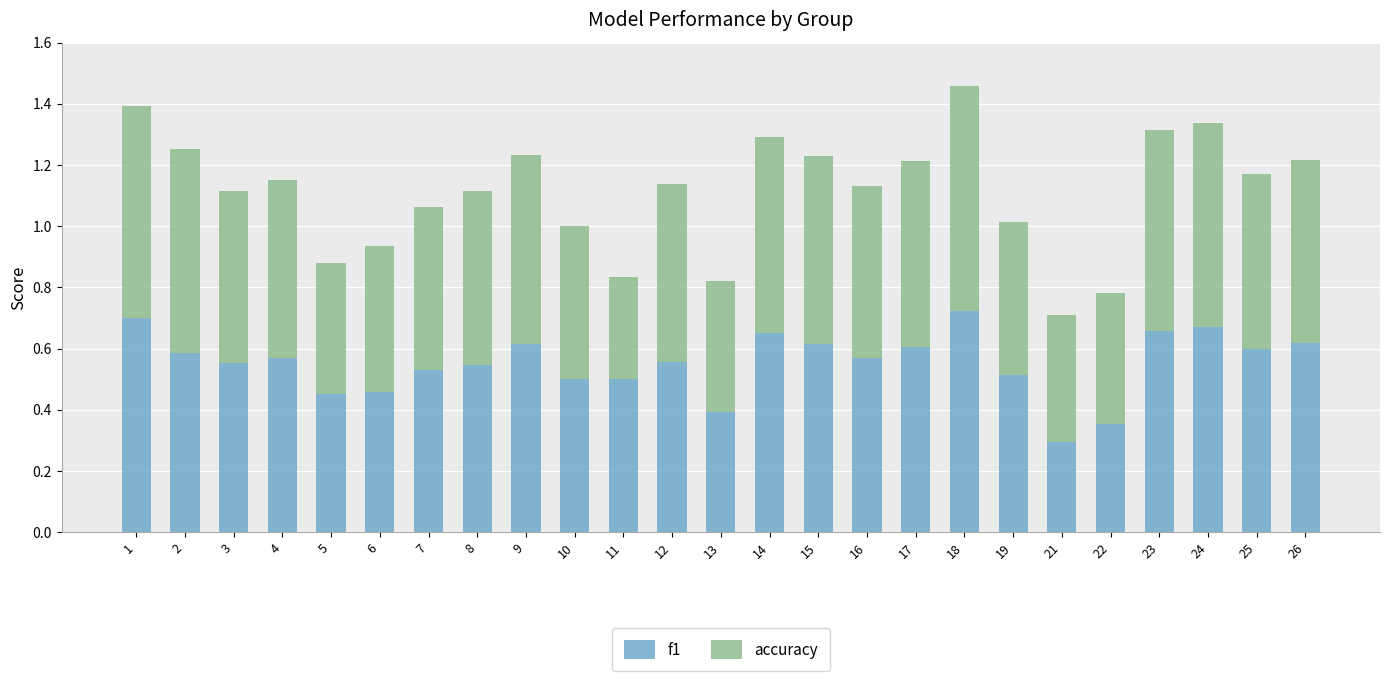

What is the sum of the f1 values at 15 and 24?

1.3